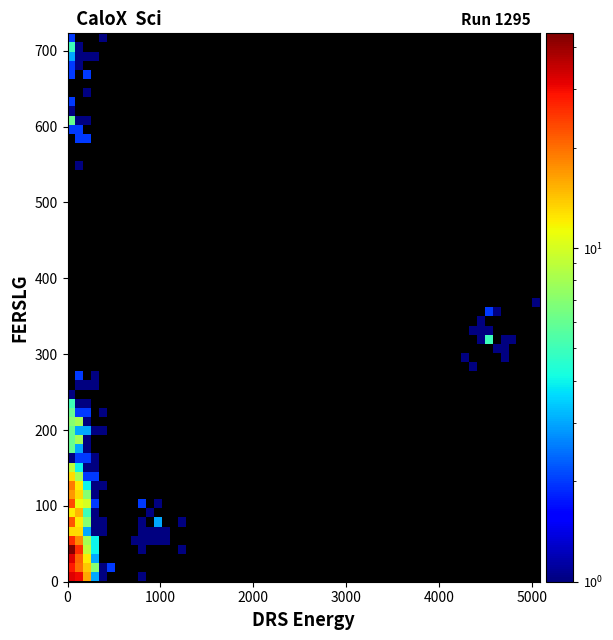

What Y value in the scatter plot is closest to 342?

319.2